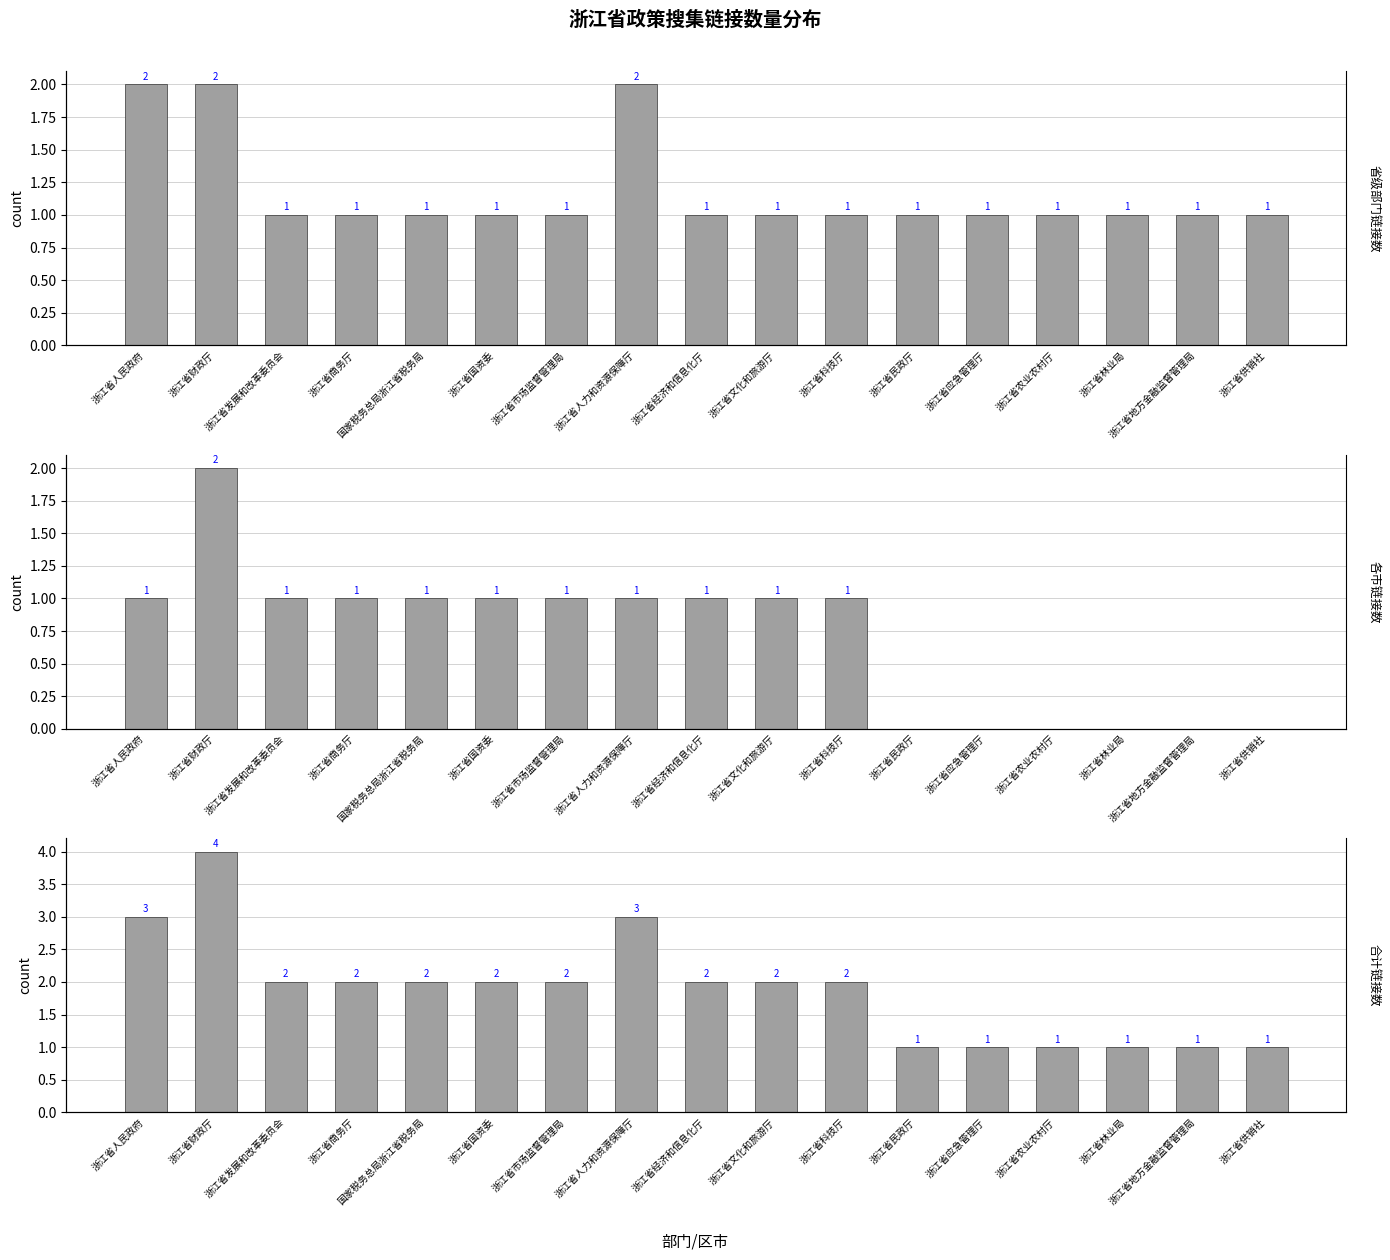

Where is 合计链接数 nearest to the value 2?

浙江省发展和改革委员会